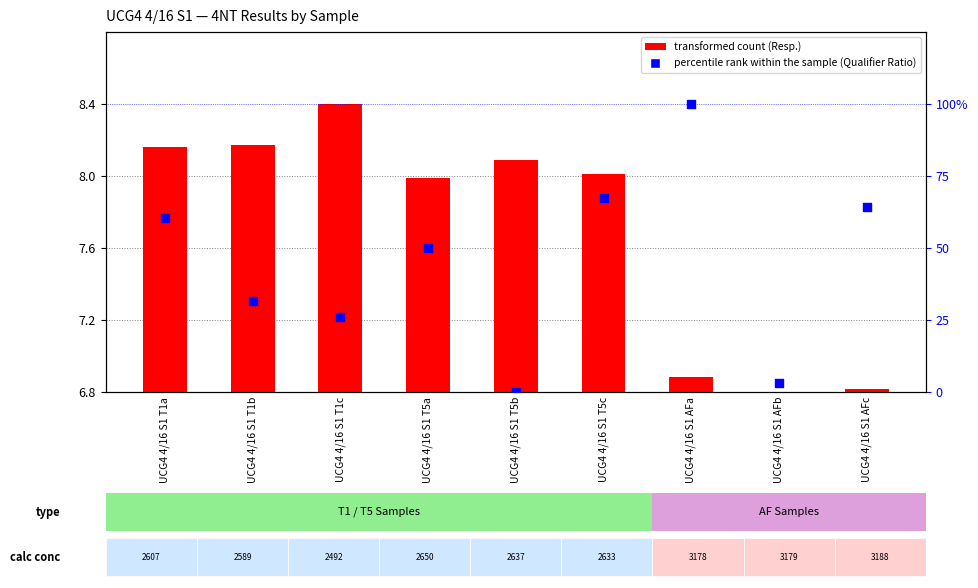

At how many categories does at least one series exceed 15?

7